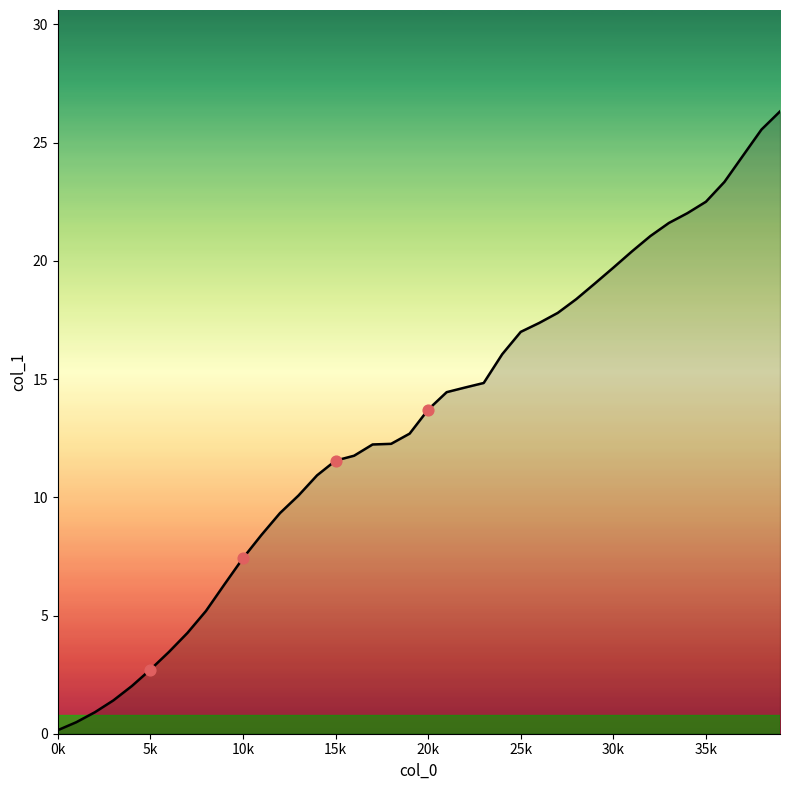

What is the greatest value displayed?

26.3